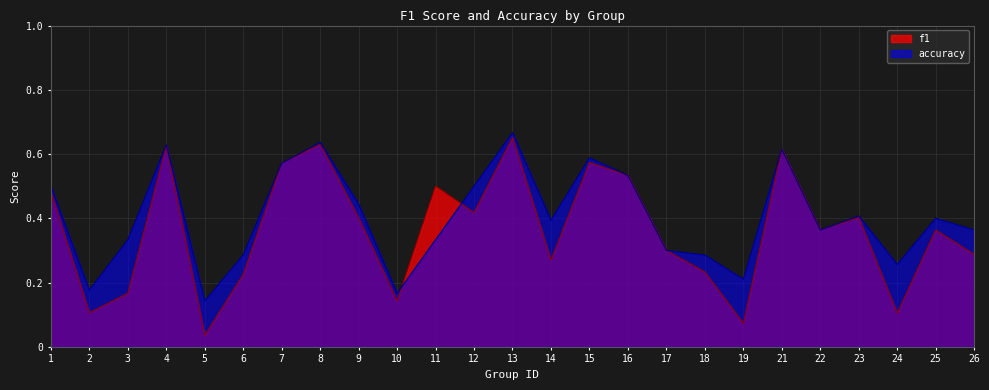

Which series has the largest total across all categories?

accuracy